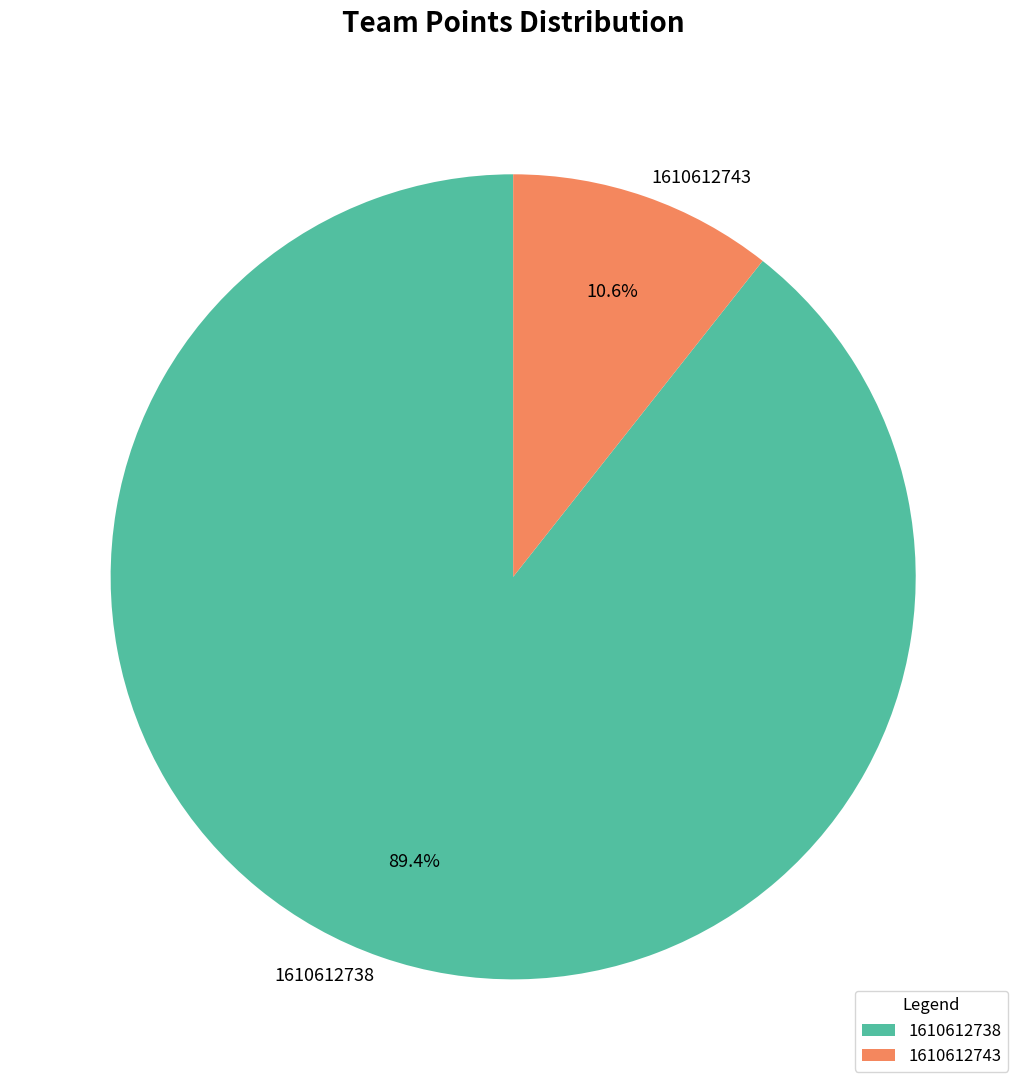

What is the largest slice in the pie chart?

1610612738